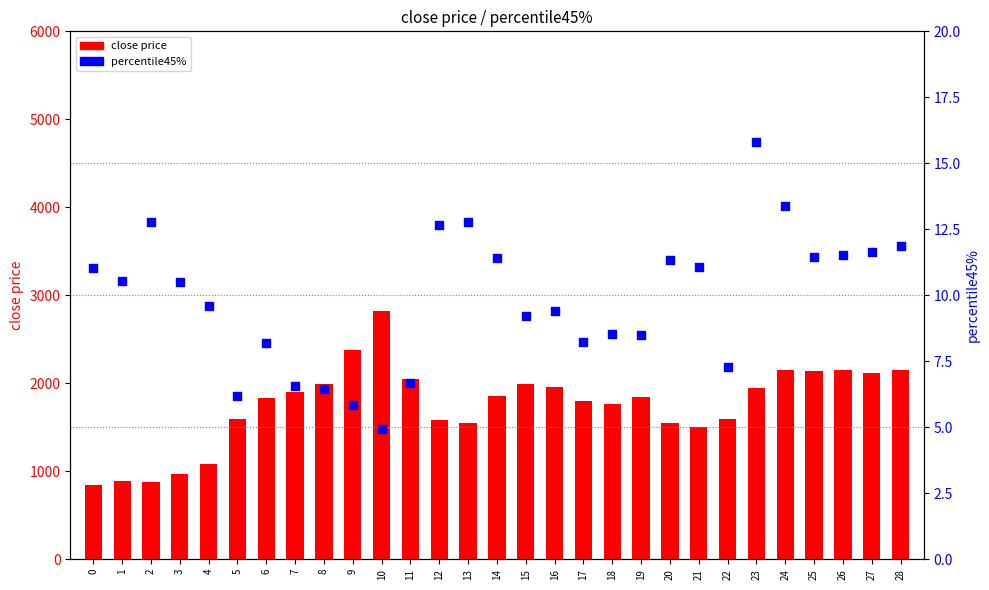

Which series reaches the minimum Y coordinate?

percentile45%